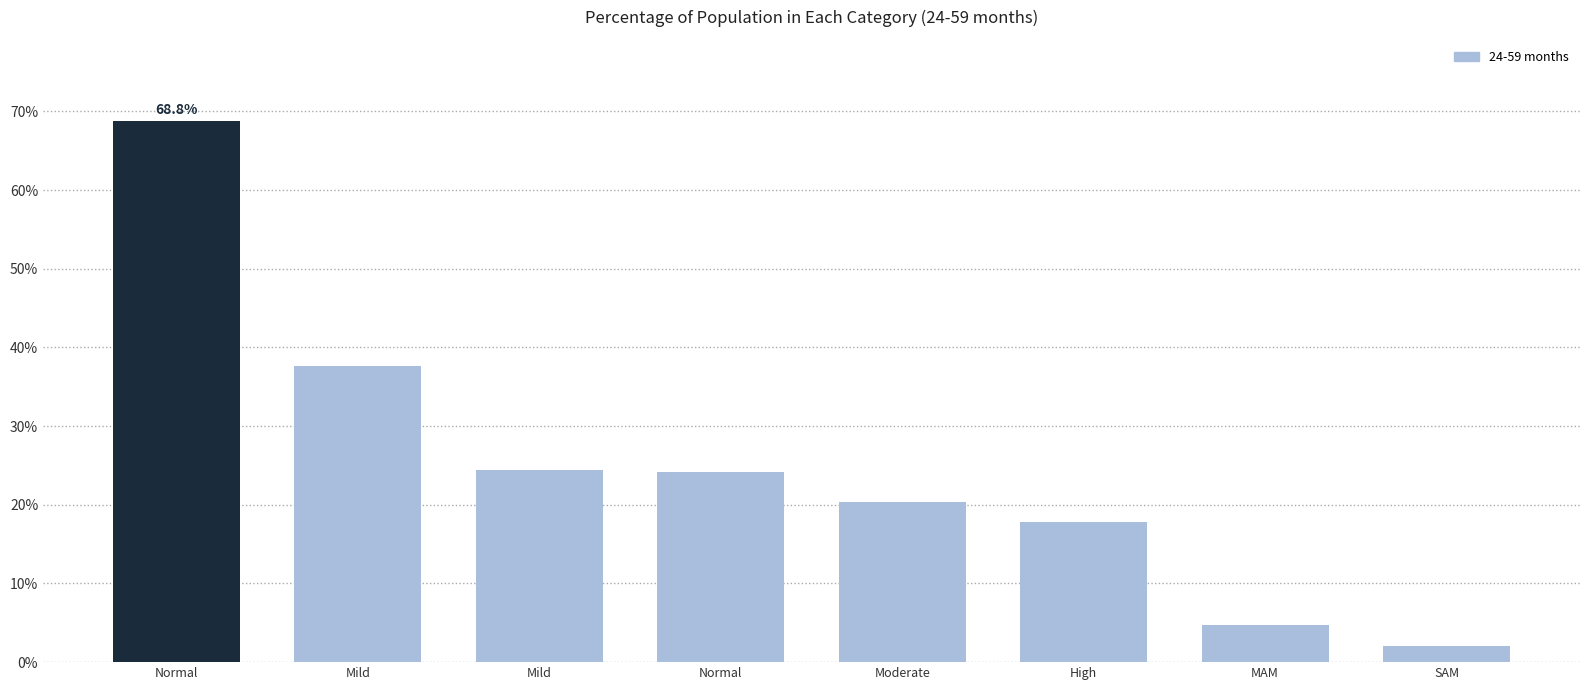

Are the bars grouped side by side (vs. stacked)?

No